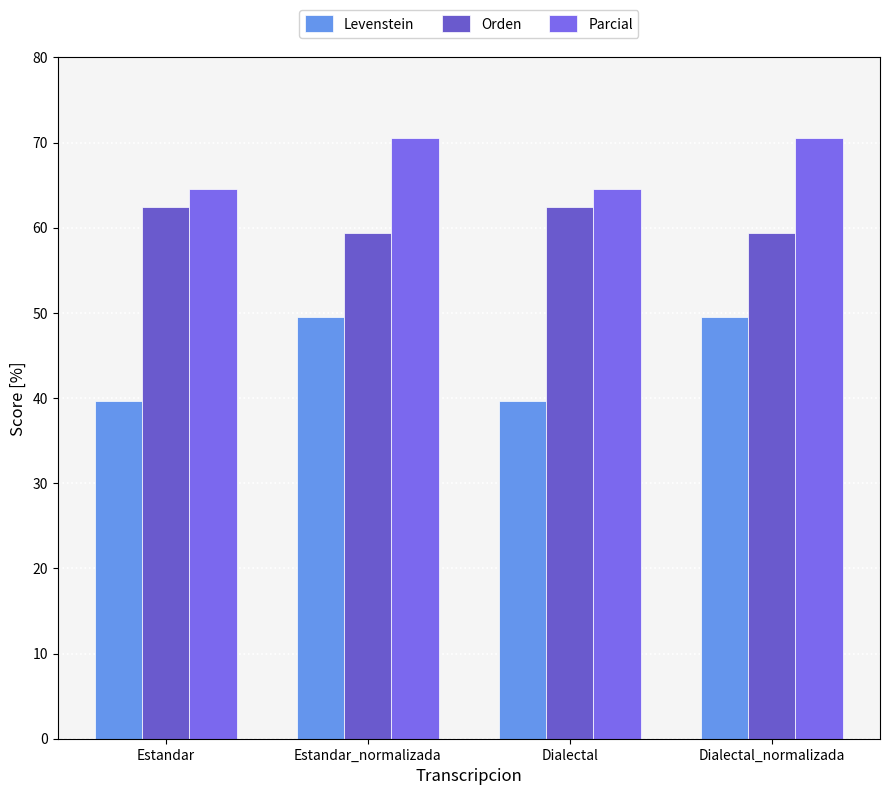

What is the sum of all Orden values?

243.6